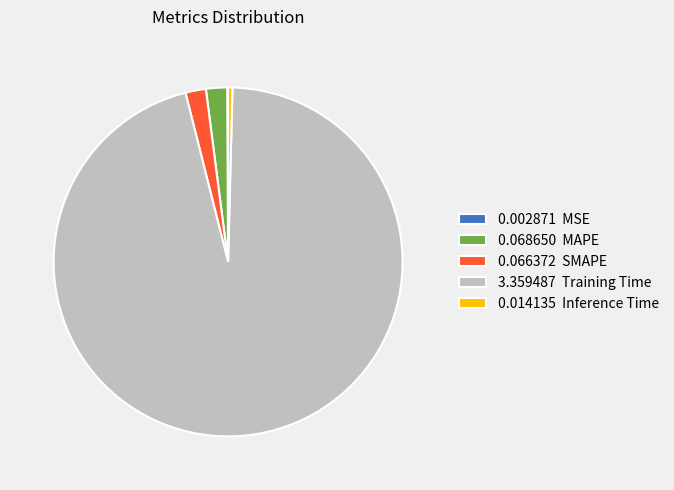

Does 3.359487 Training Time represent more than half of the total?

Yes